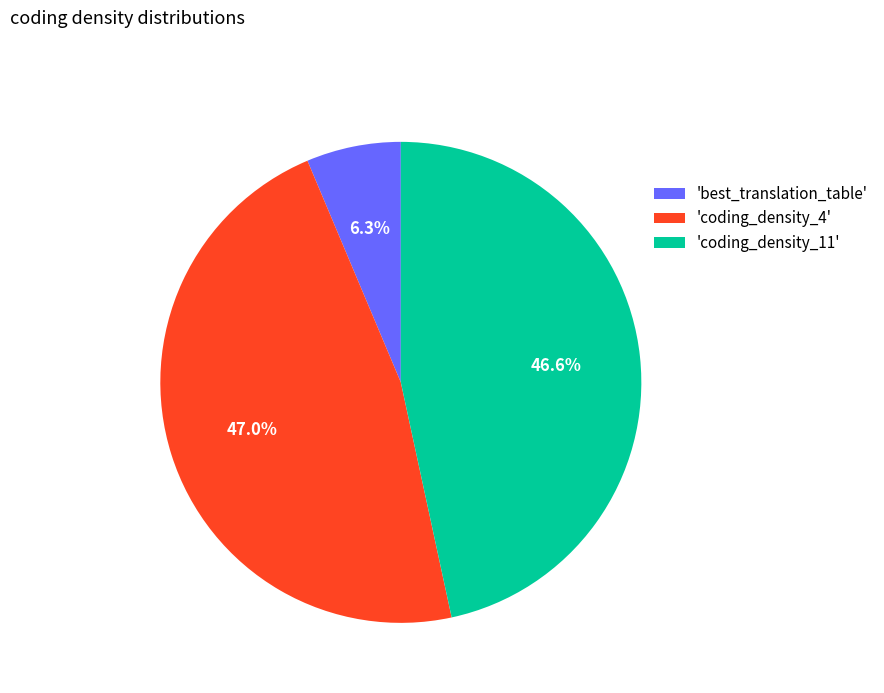

Is 'best_translation_table' the majority of the pie?

No